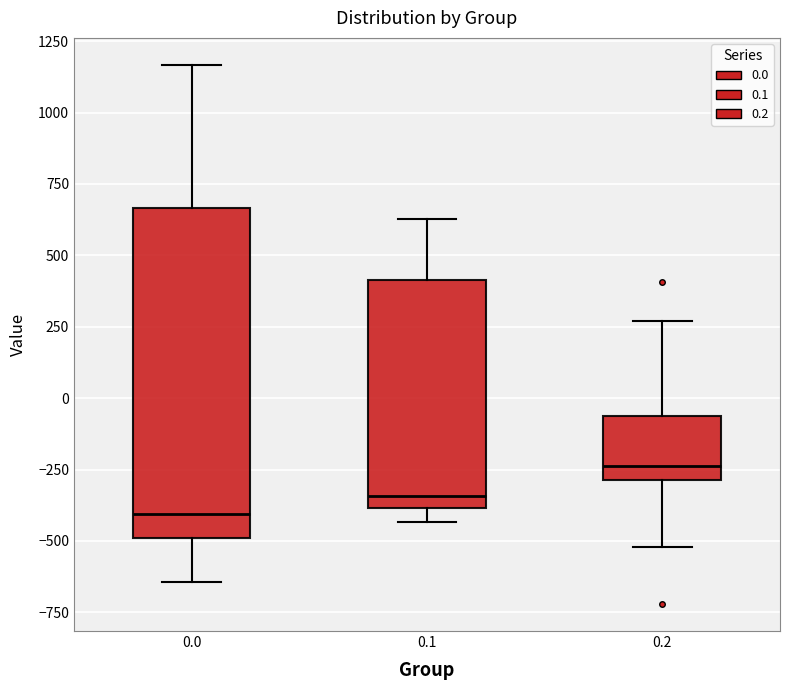

Where does the upper whisker of the box at x = 0.1 end on the y-axis? The values are not printed on the chart, so give them approximately, as read against the axis.

650